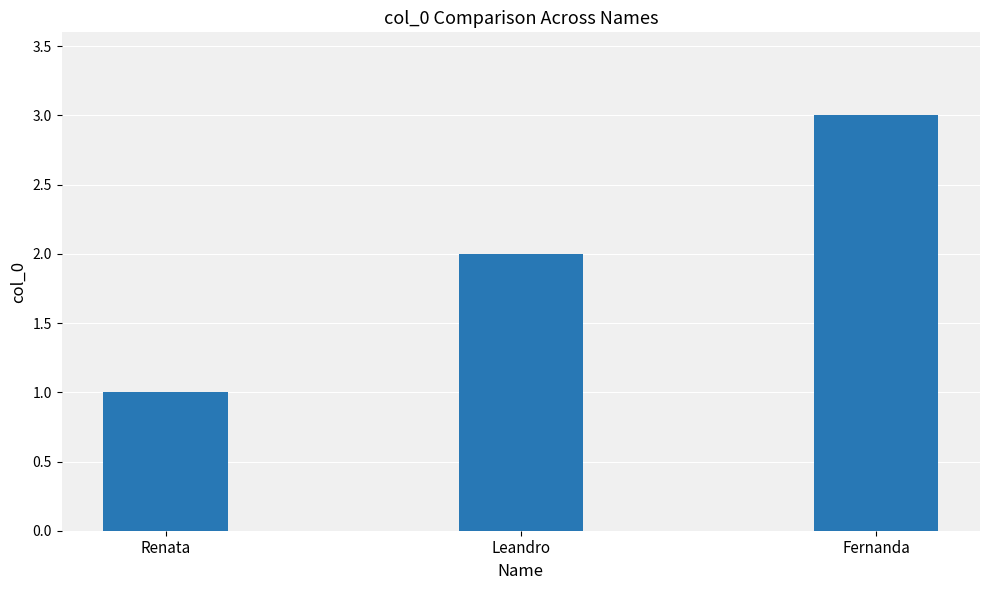

Rank the categories by value from highest to lowest.

Fernanda, Leandro, Renata